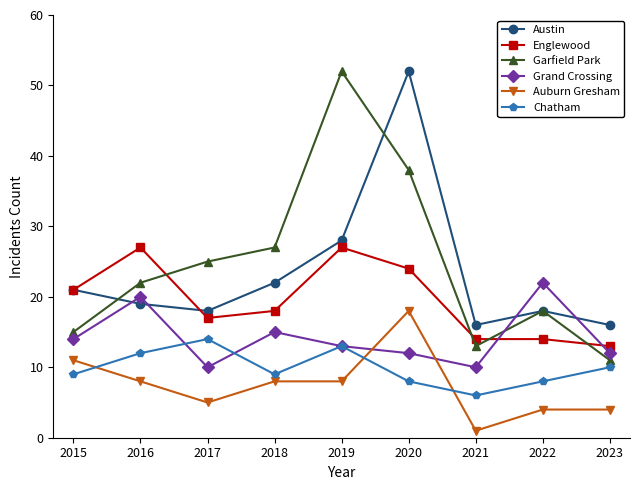

Read the Grand Crossing value at 2021.

10